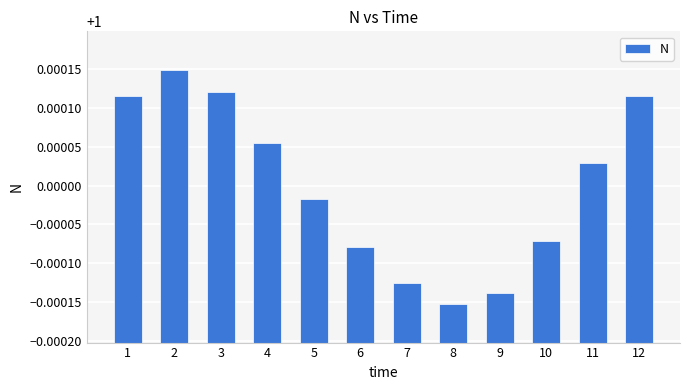

Between 11 and 6, which is larger?

11